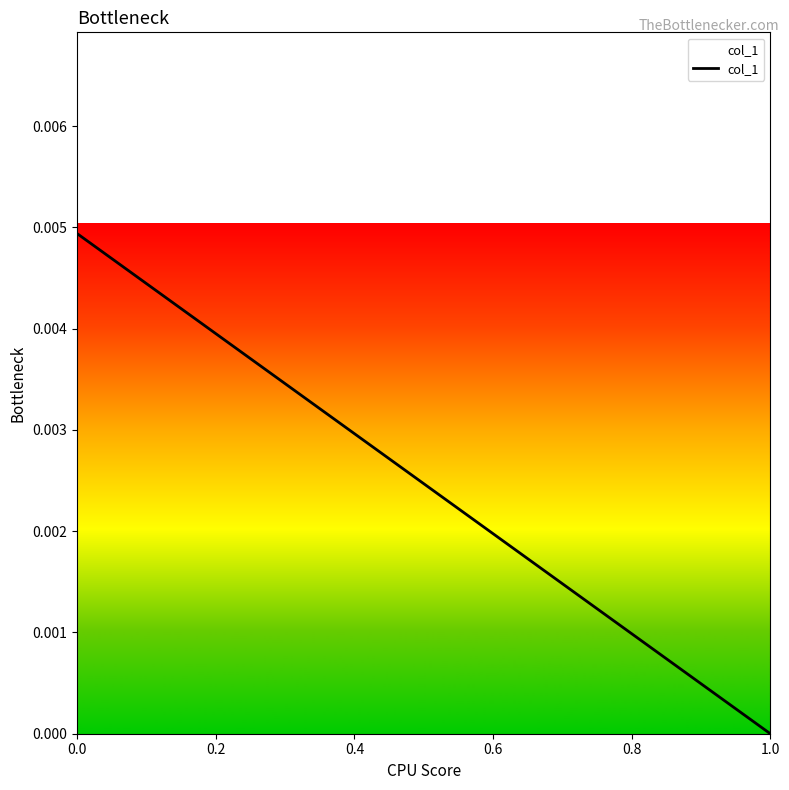

What position from the right is 1.0?

1